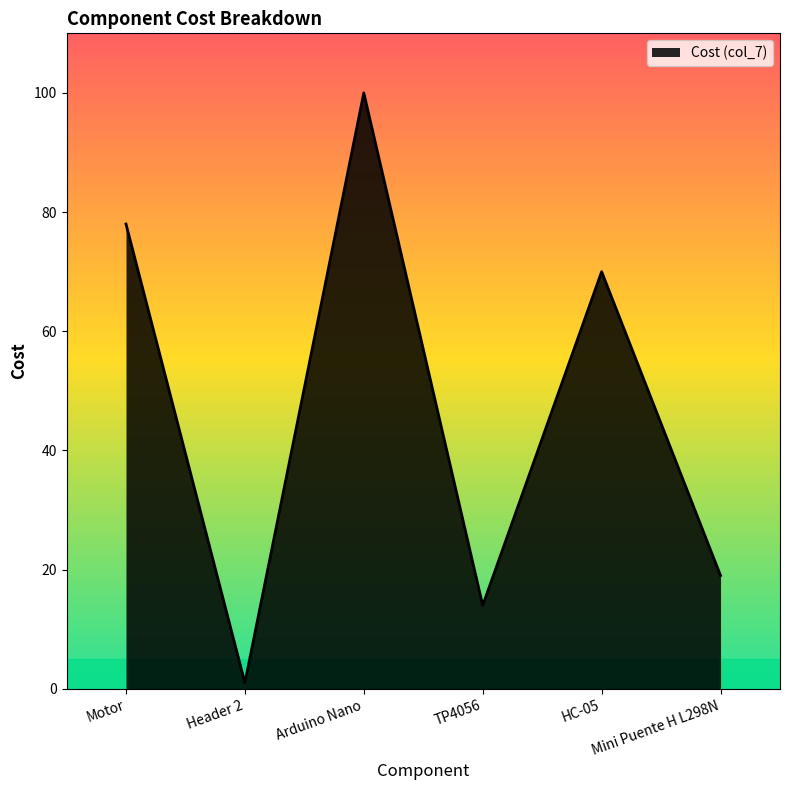

What is the sum of all values?

282